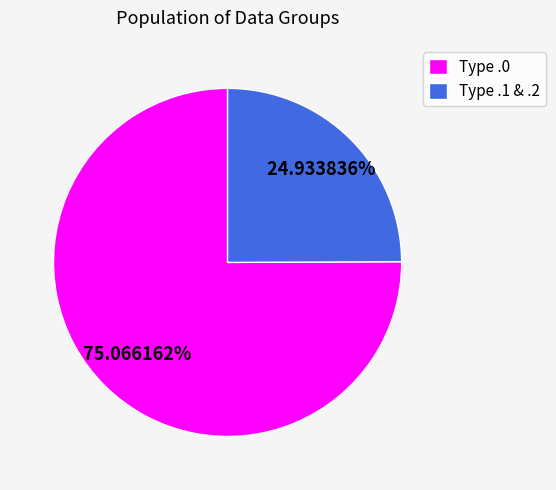

How many slices are in this pie chart?

2